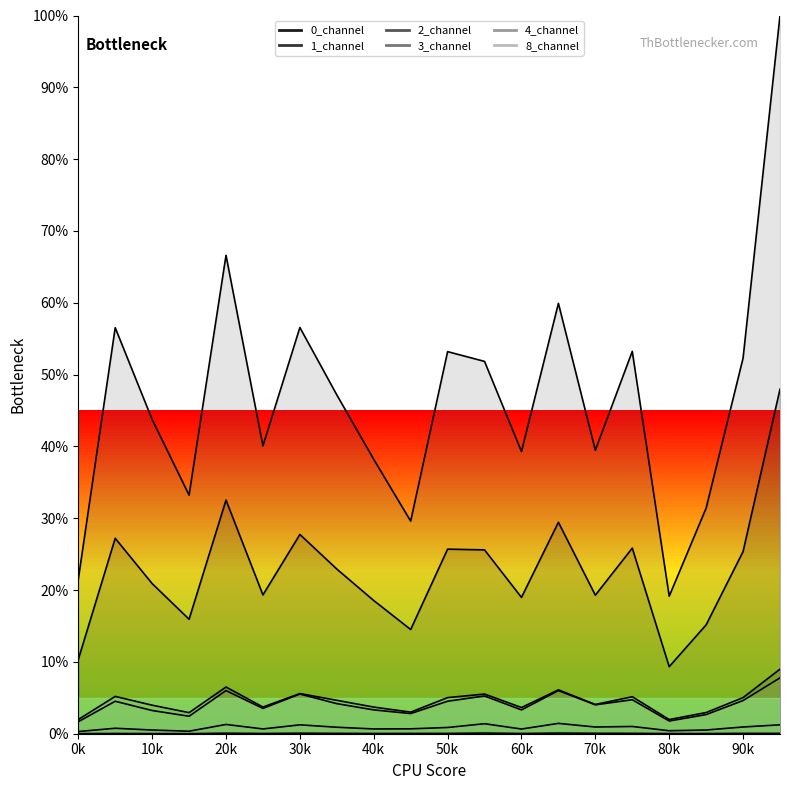

What is the difference between the second highest and minimum values in the 3_channel series?

1.1